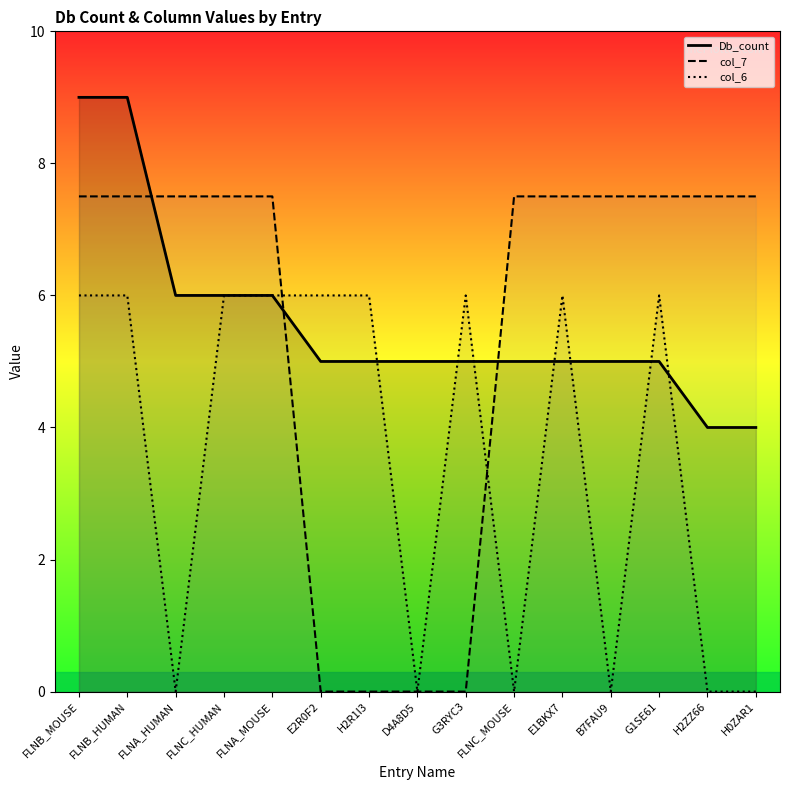

What are all the series names shown in the legend?

Db_count, col_7, col_6